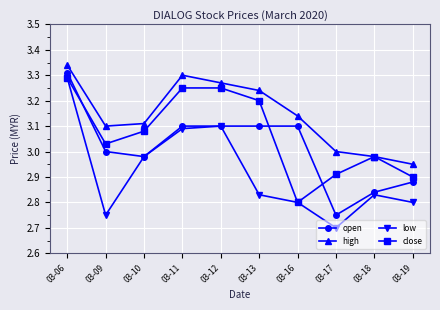

Is the value of open at 03-11 greater than the value of low at 03-18?

Yes